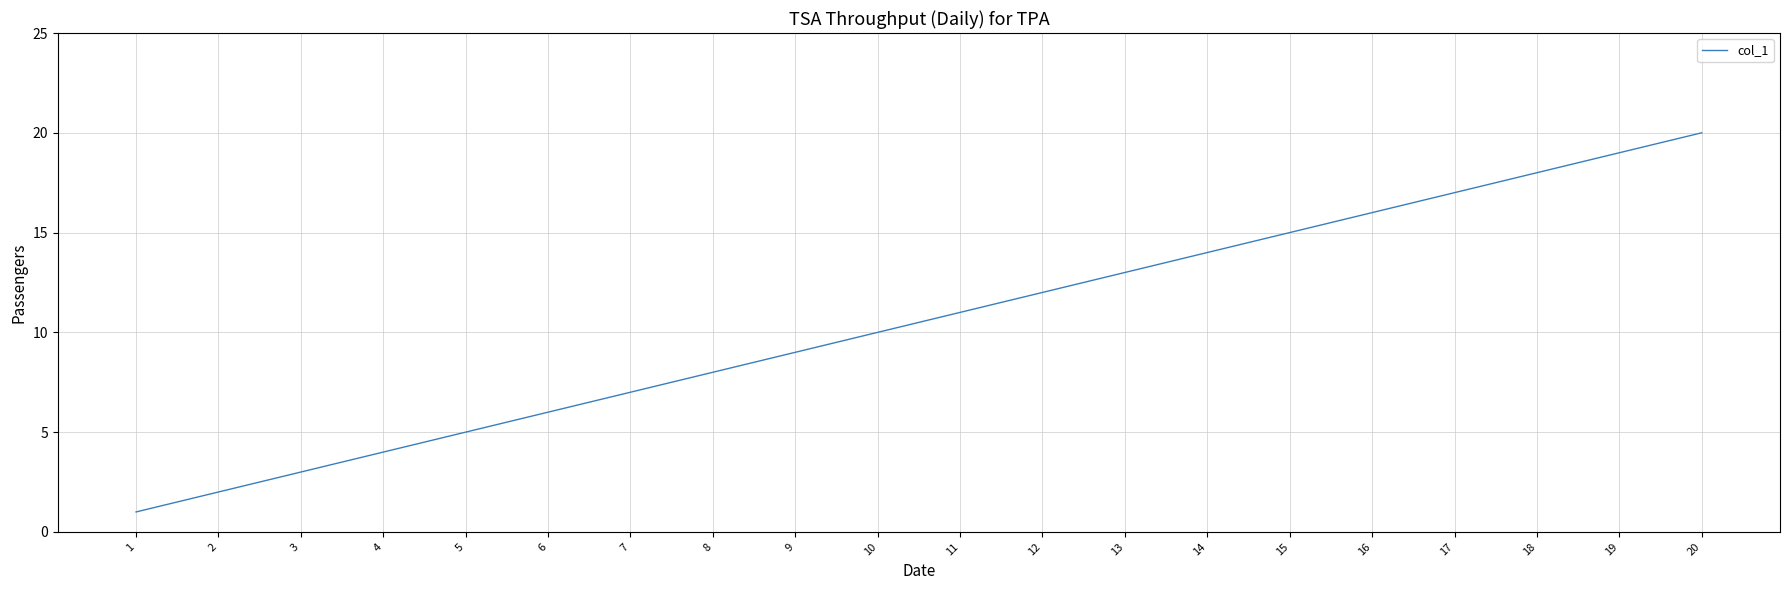

List the labels in order of value, smallest first.

1, 2, 3, 4, 5, 6, 7, 8, 9, 10, 11, 12, 13, 14, 15, 16, 17, 18, 19, 20